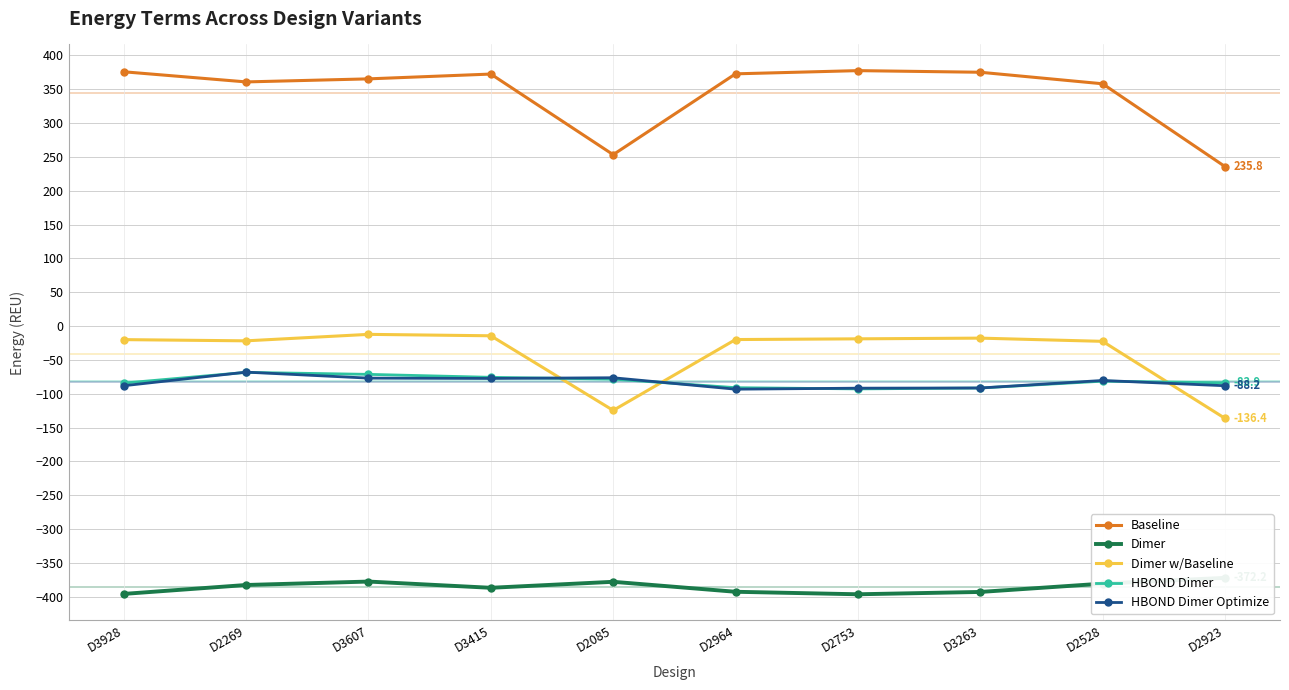

Which series has the largest total across all categories?

Baseline